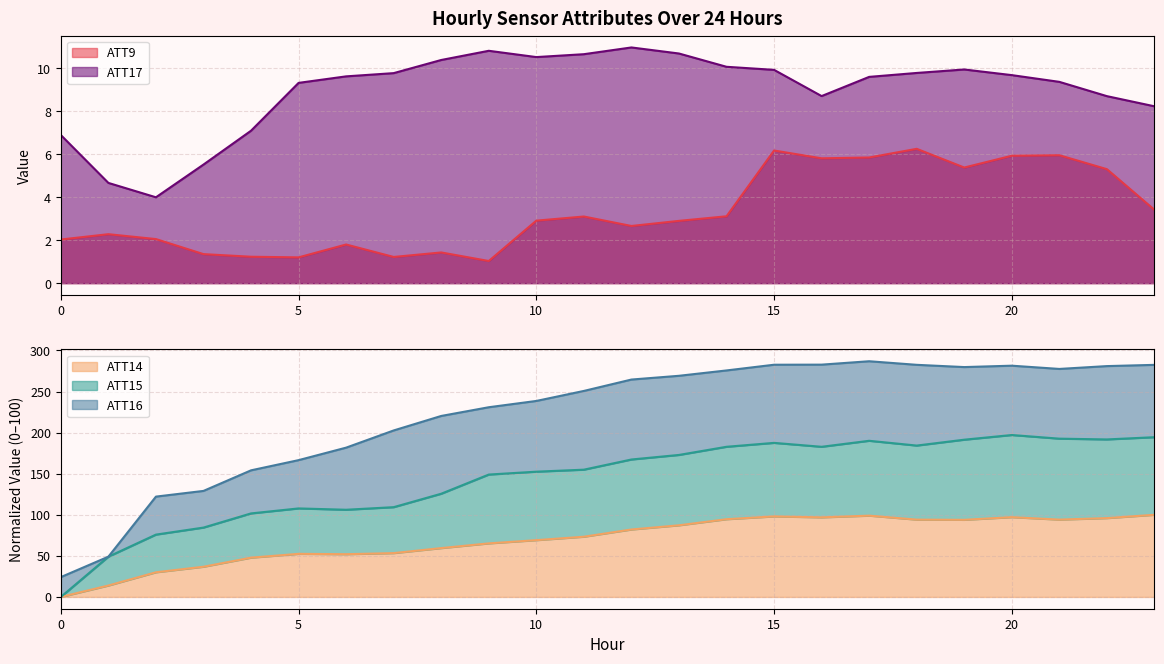

At which category is the sum across all series the highest?

20